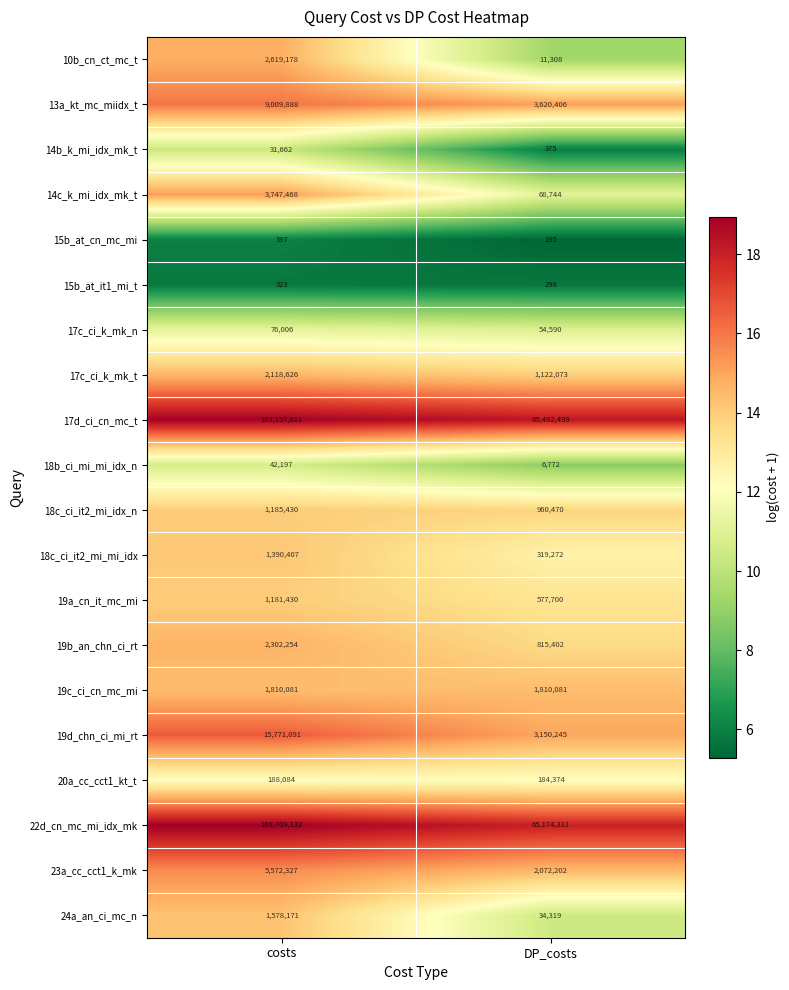

What is the difference between the highest and lowest values at DP_costs?

85492304